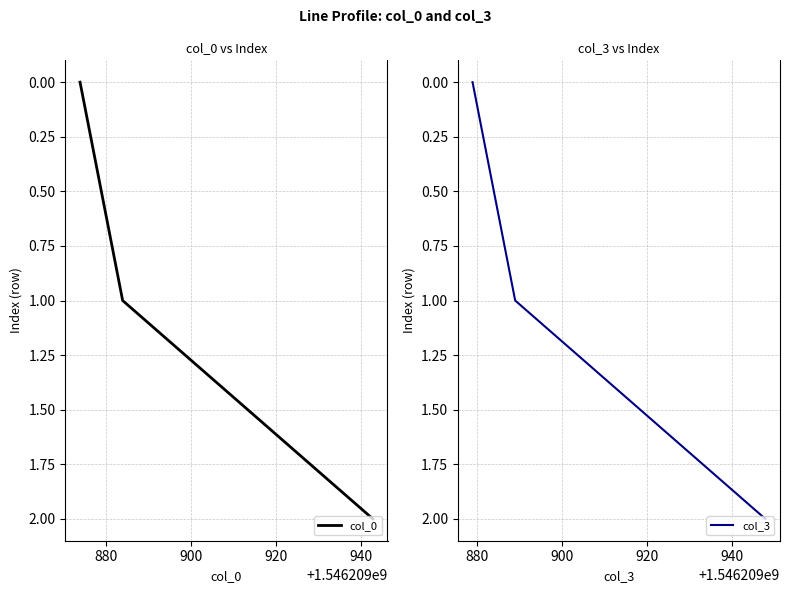

Is it true that col_0 equals -1 at 860?

False